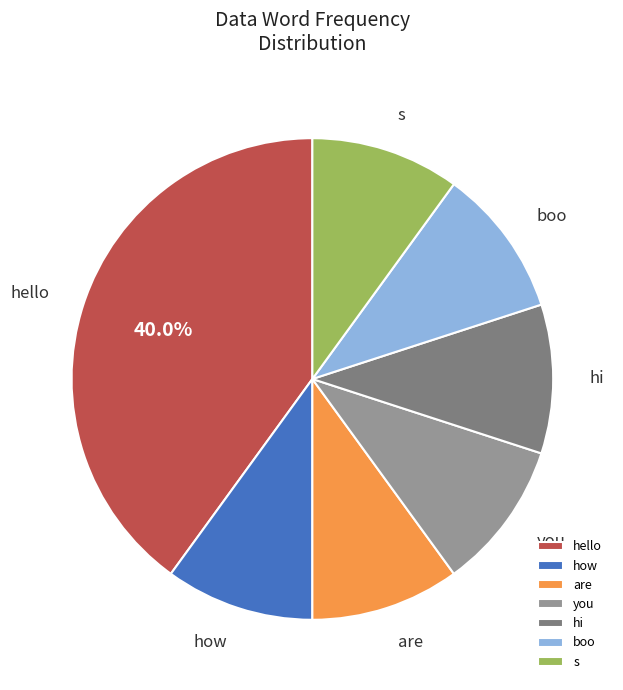

Count the number of slices in the pie.

7